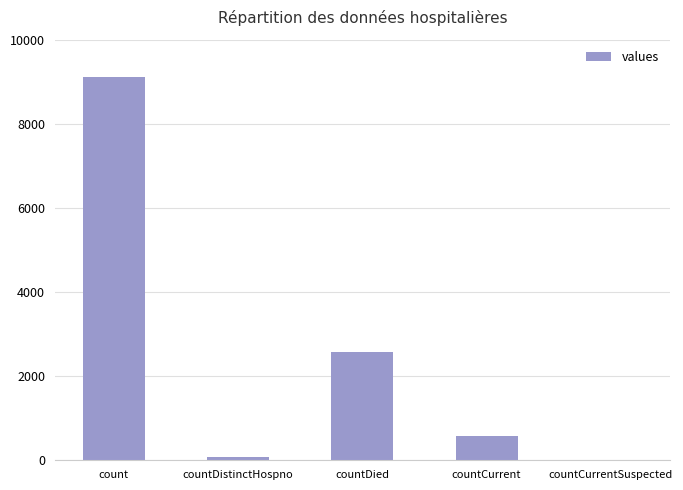

What is the sum of all values?

12329